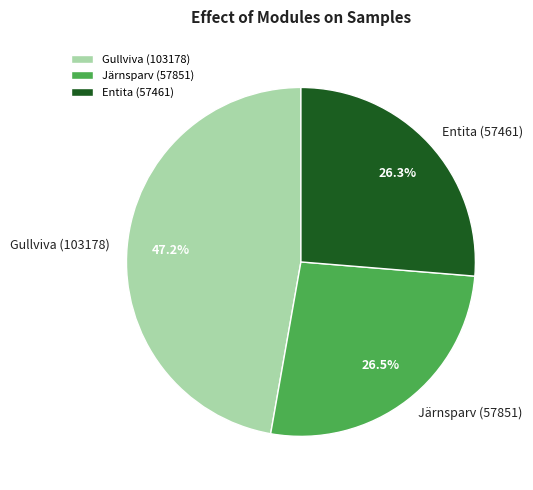

Is there any slice that represents more than half of the pie?

No